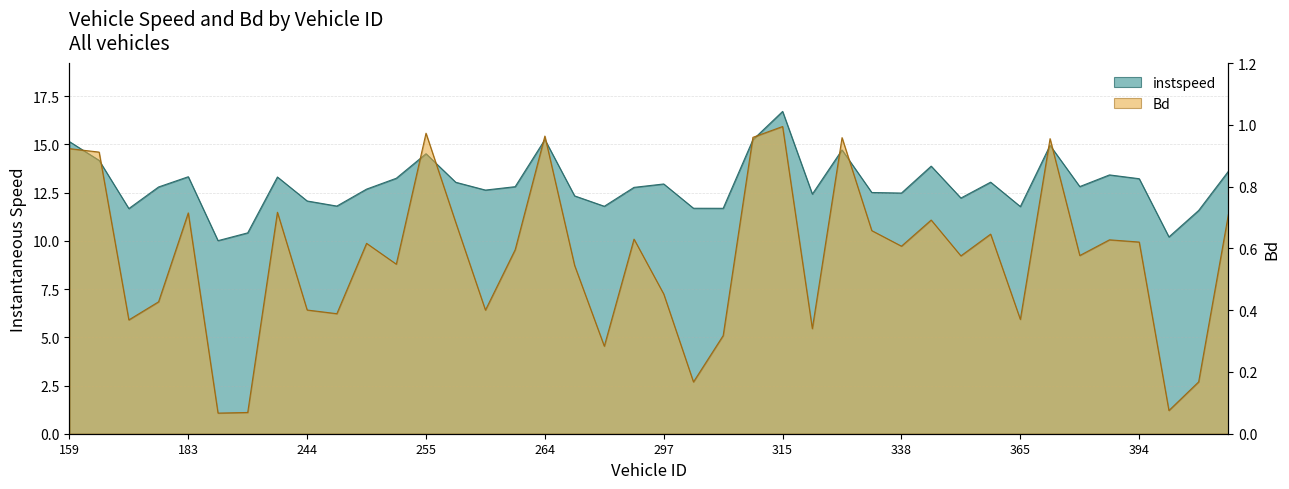

Which has a higher value, 268.0 or 365.0?

268.0